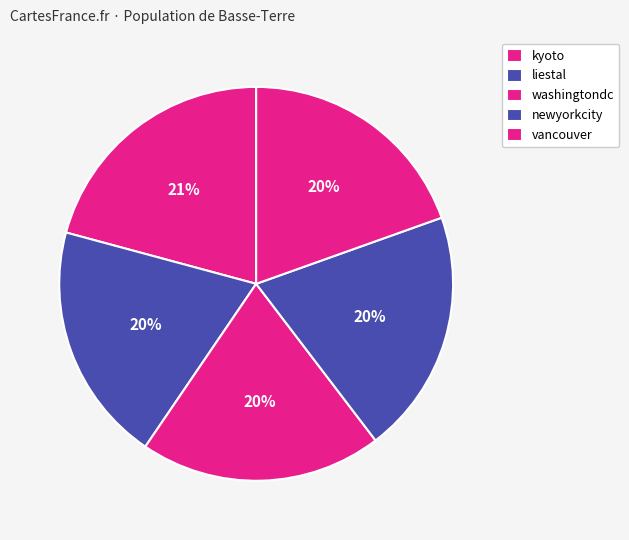

What portion of the pie excludes vancouver?

80.5%